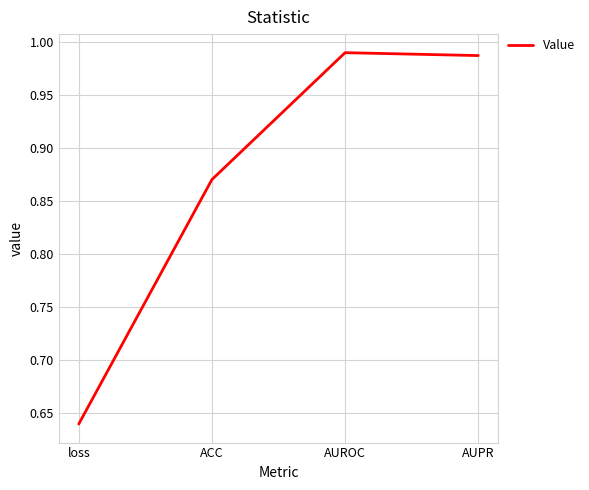

Is it true that the value at AUROC is 0.3?

False